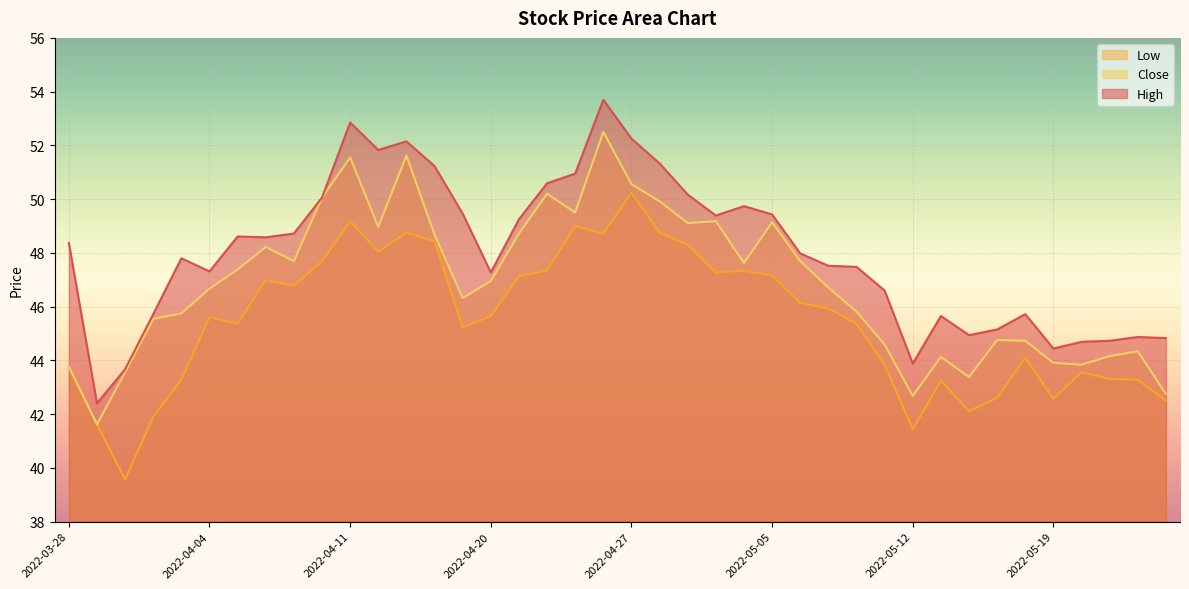

True or false: Low and High intersect in this chart.

False